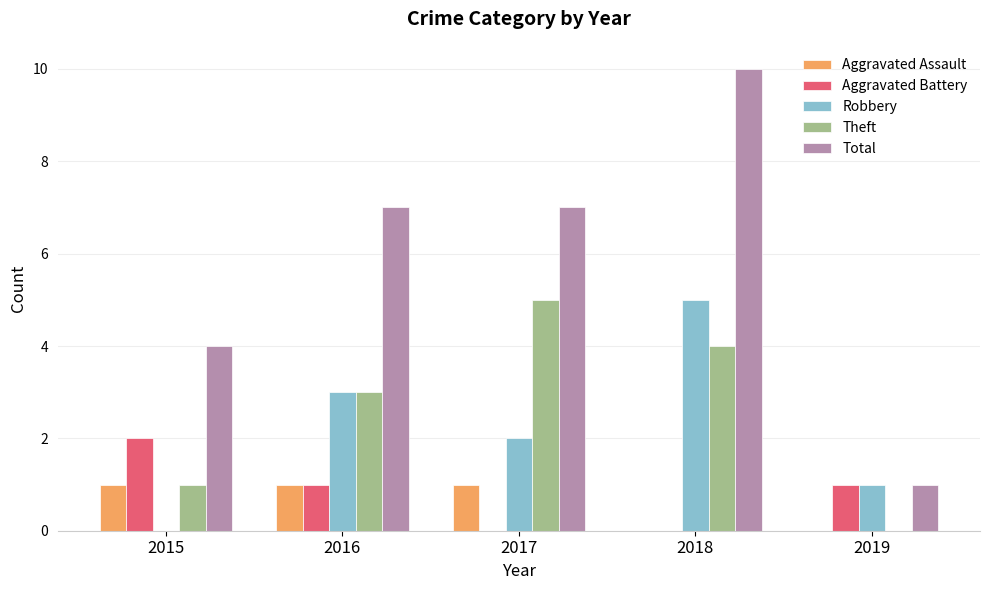

Reading right to left, what are all the values shown in this chart?

Aggravated Assault: 2019=0	2018=0	2017=1	2016=1	2015=1
Aggravated Battery: 2019=1	2018=0	2017=0	2016=1	2015=2
Robbery: 2019=1	2018=5	2017=2	2016=3	2015=0
Theft: 2019=0	2018=4	2017=5	2016=3	2015=1
Total: 2019=1	2018=10	2017=7	2016=7	2015=4